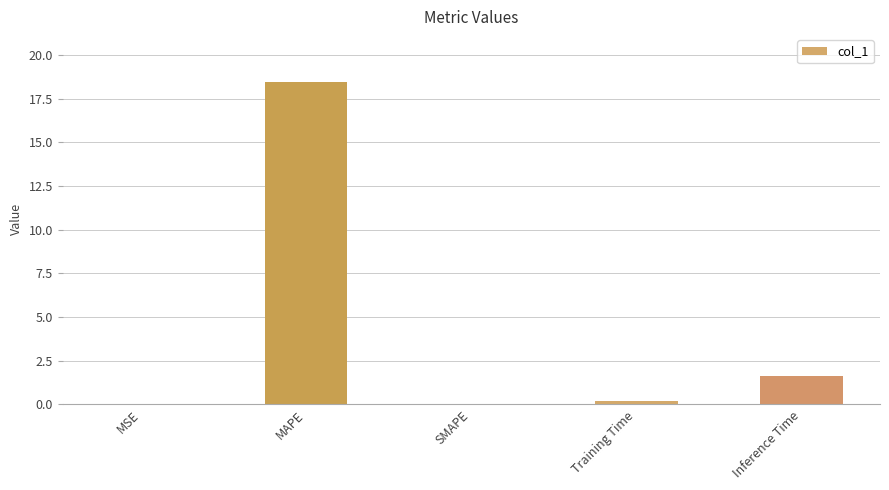

What is the sum of all values?

20.3